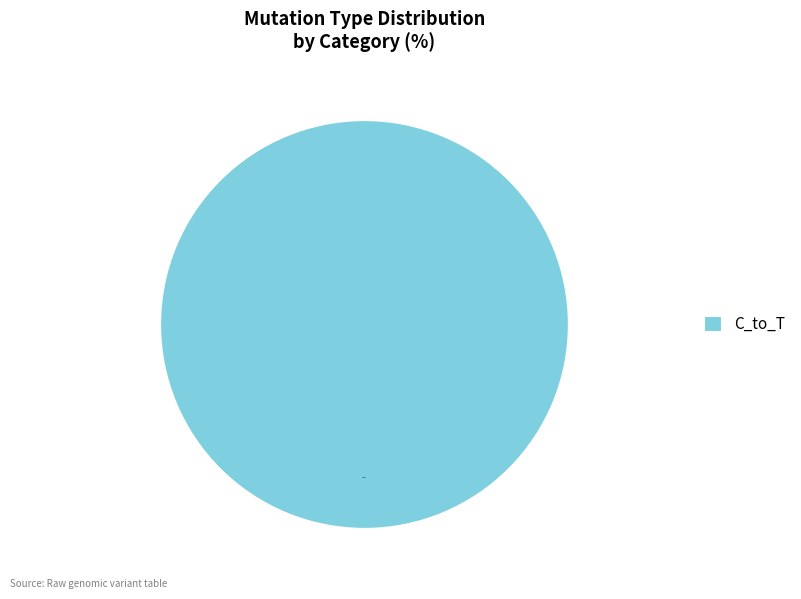

Rank the categories by value from highest to lowest.

C_to_T